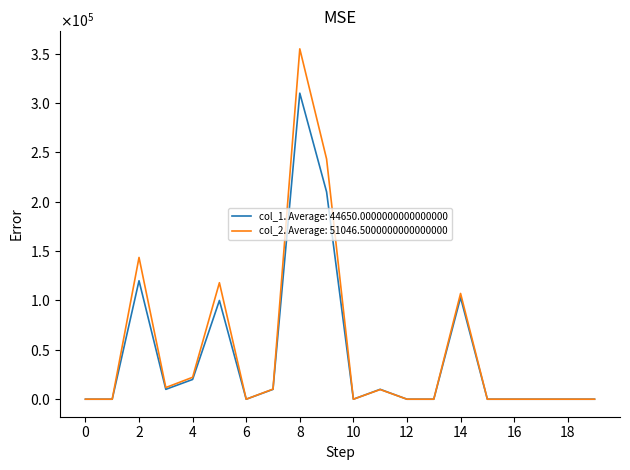

What are all the series names shown in the legend?

col_1. Average: 44650.0000000000000000, col_2. Average: 51046.5000000000000000